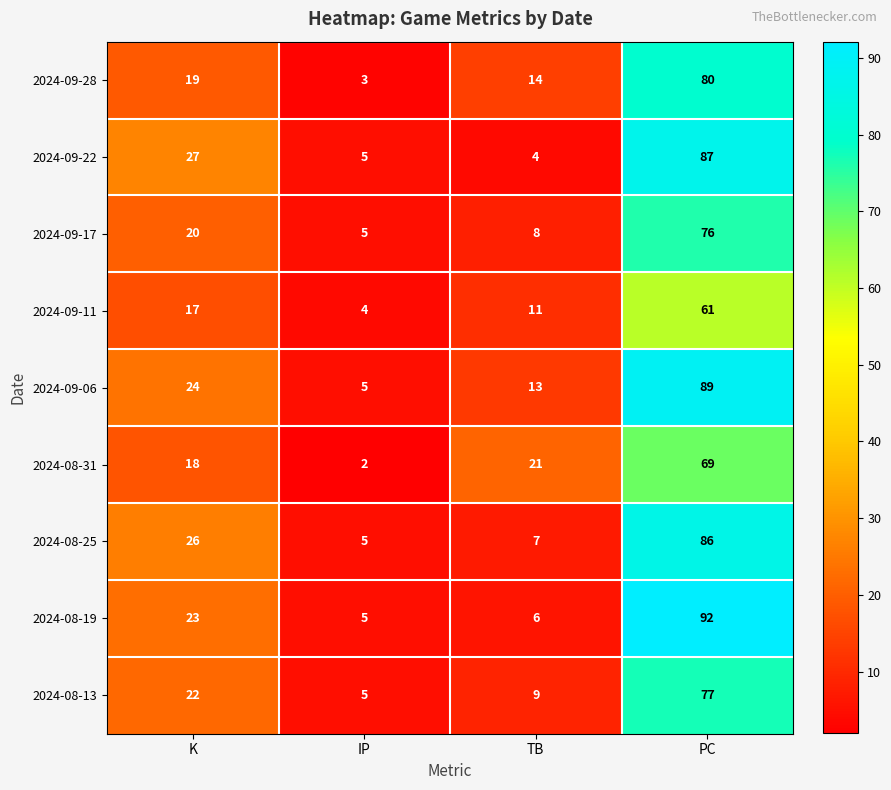

At which category is the sum across all series the highest?

PC